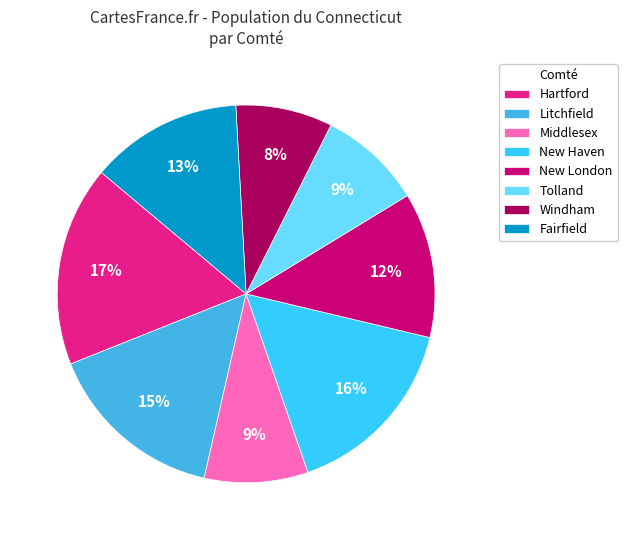

Is it true that Tolland is 3% of the pie?

False